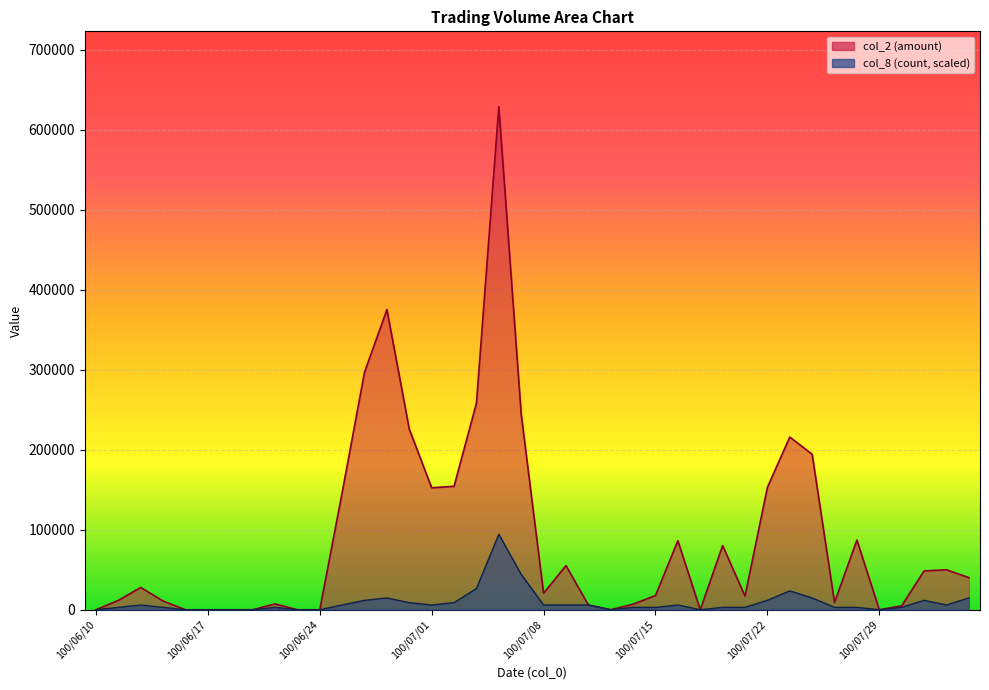

Which series has the largest total across all categories?

col_2